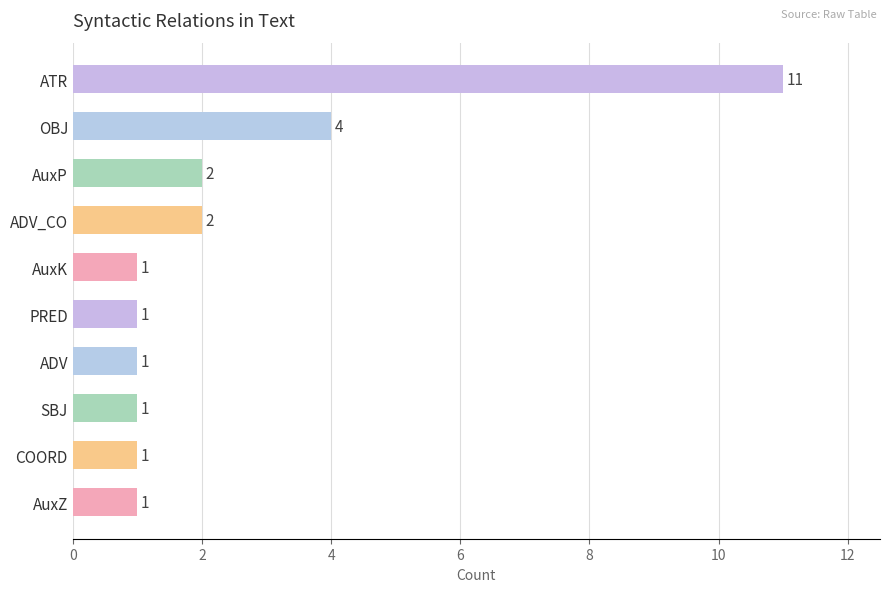

Reading top to bottom, transcribe all the data shown in this chart.

ATR=11	OBJ=4	AuxP=2	ADV_CO=2	AuxK=1	PRED=1	ADV=1	SBJ=1	COORD=1	AuxZ=1